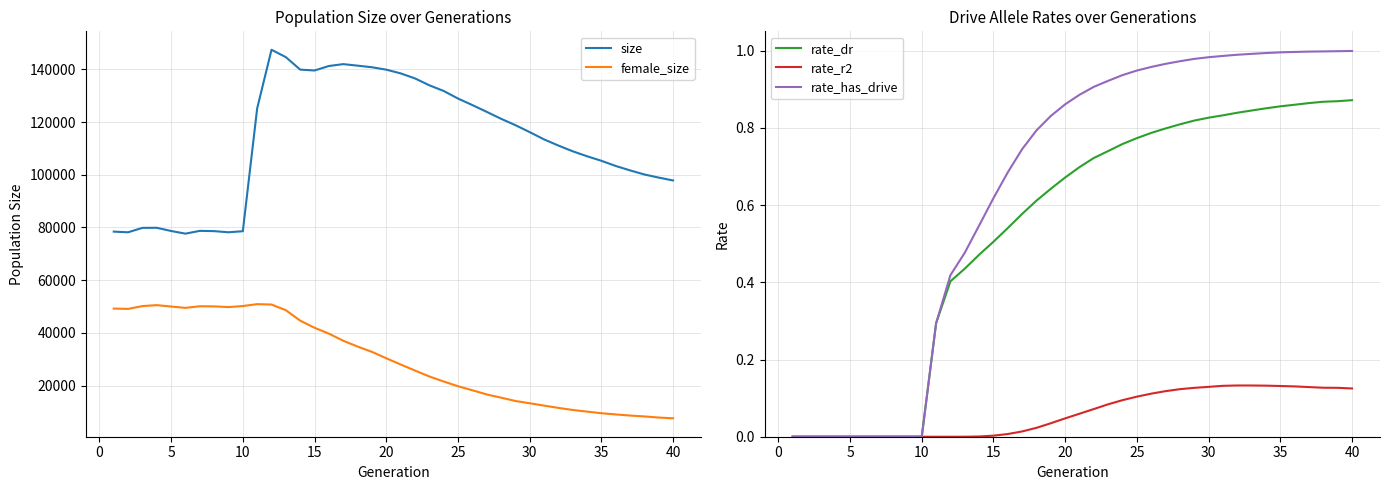

What is the maximum value for size?

147416